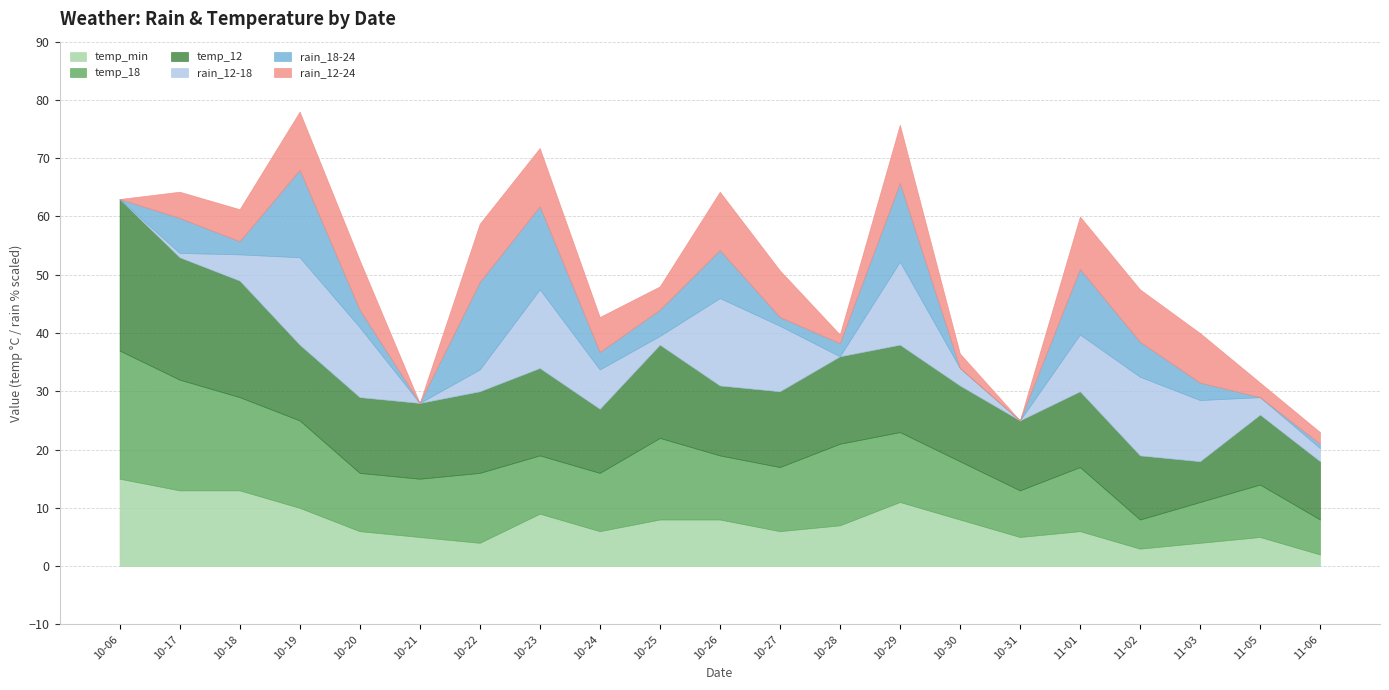

What is the maximum value for rain_12-24?

100